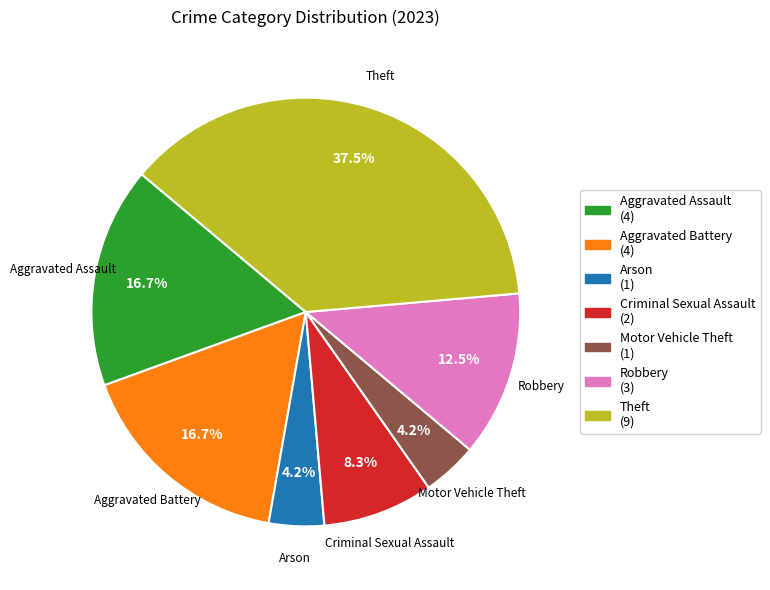

To the nearest percent, what is the average slice percentage?

14%